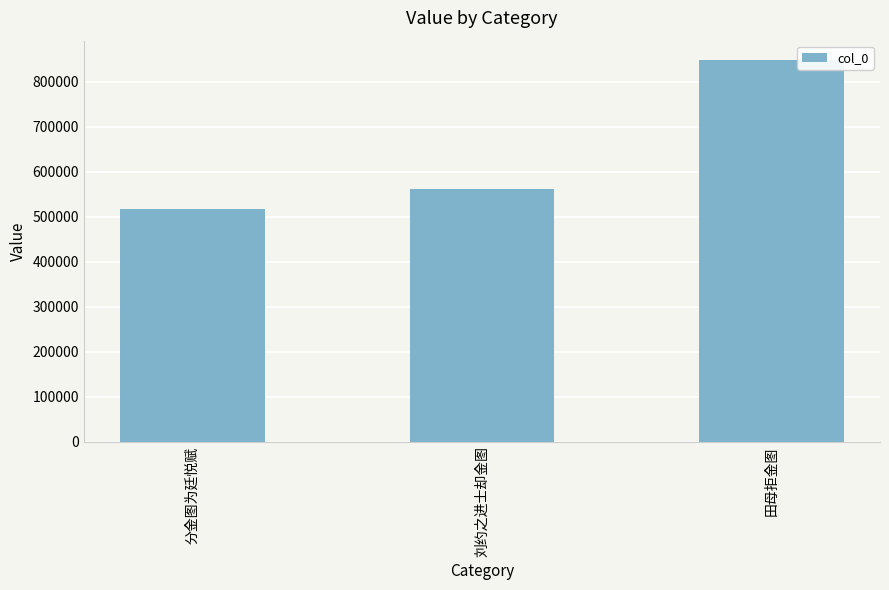

What is the smallest value displayed?

517008